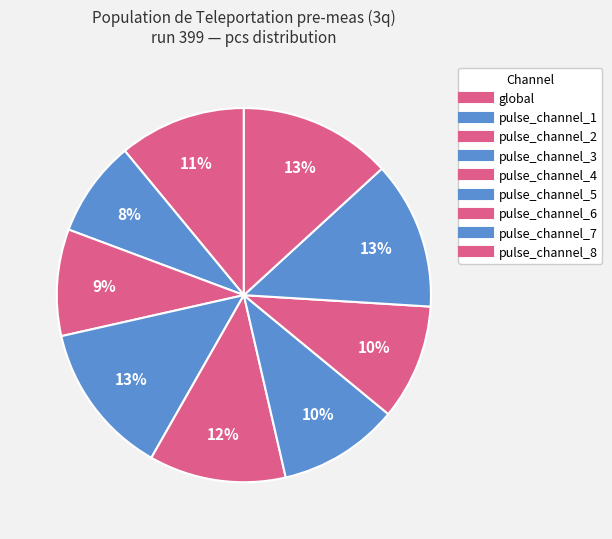

Count the number of slices in the pie.

9